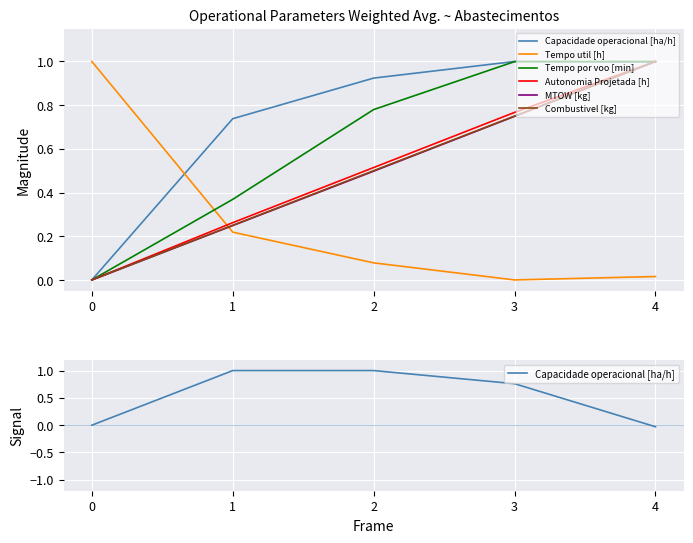

The value of Autonomia Projetada [h] at 2 is 0.5. True or false?

True